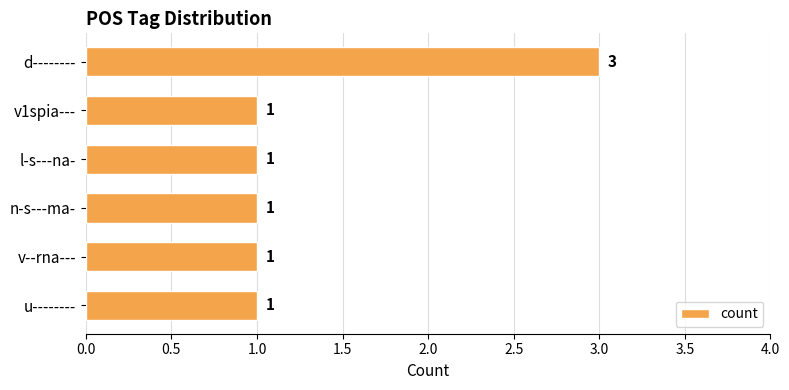

Reading top to bottom, transcribe all the data shown in this chart.

3	1	1	1	1	1